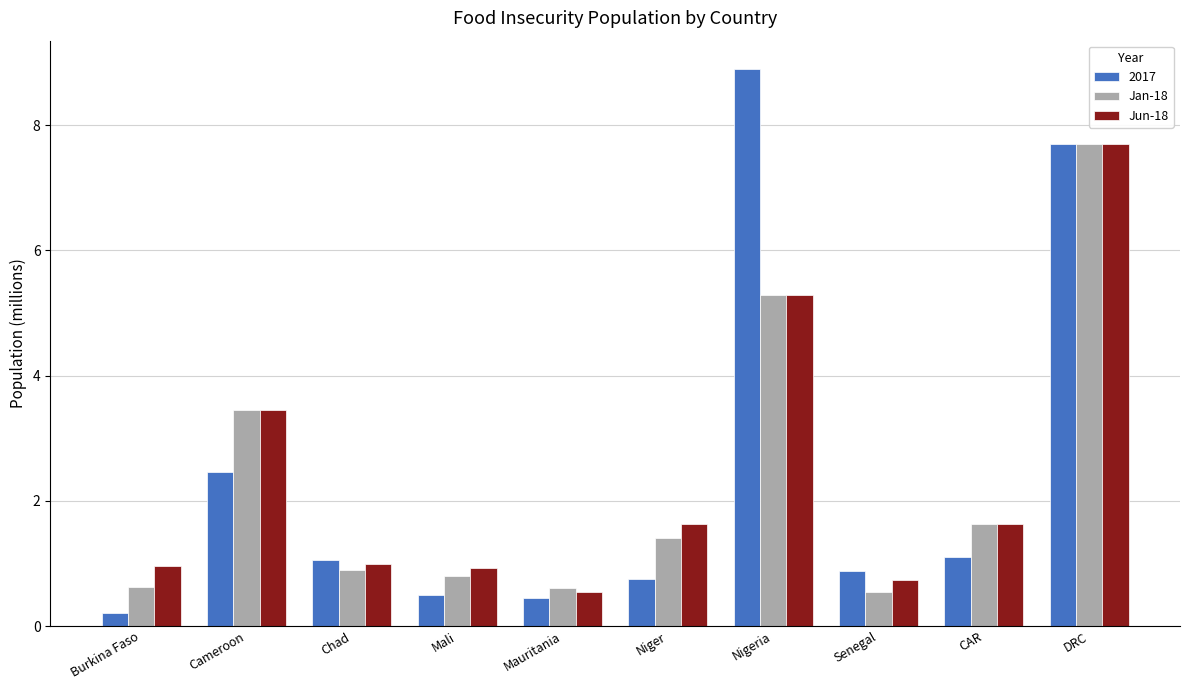

Which series changed the most between Burkina Faso and CAR?

Jan-18